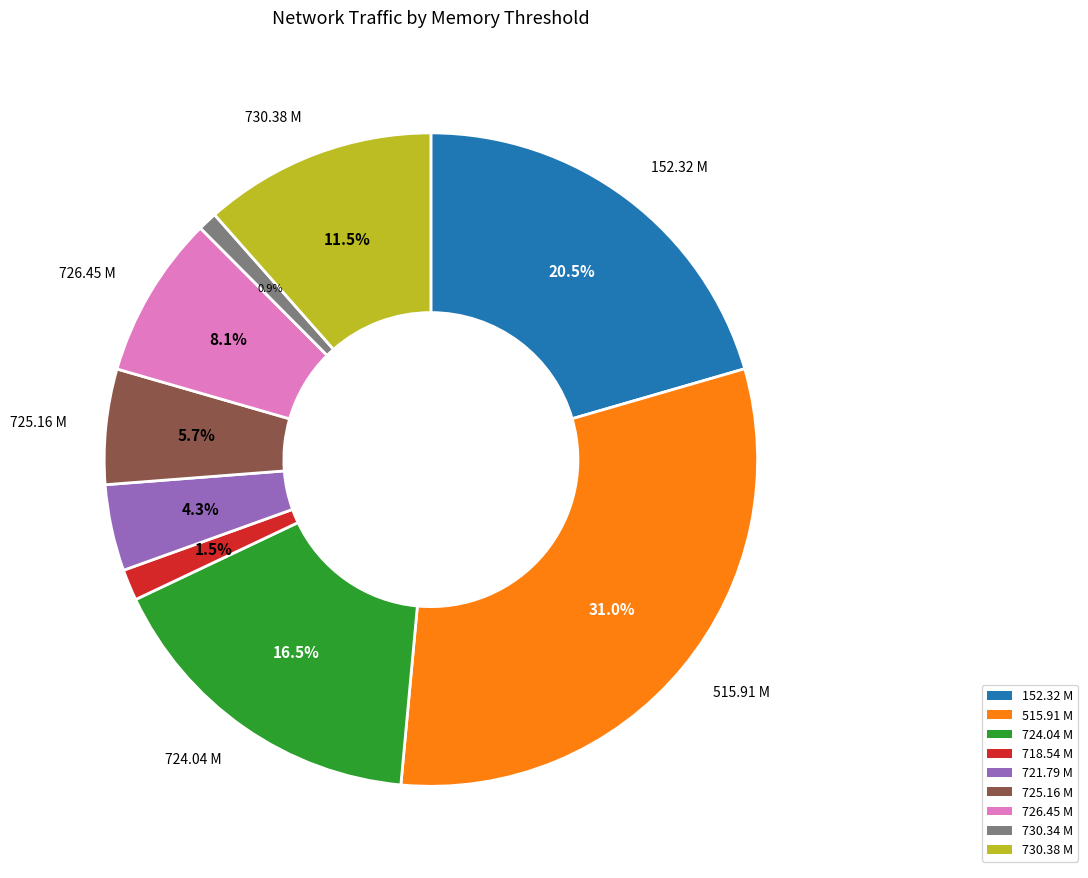

How many slices are in this pie chart?

9